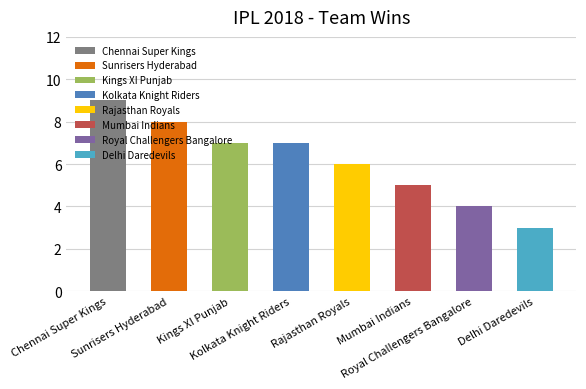

What is the difference between the values at Kolkata Knight Riders and Chennai Super Kings?

2